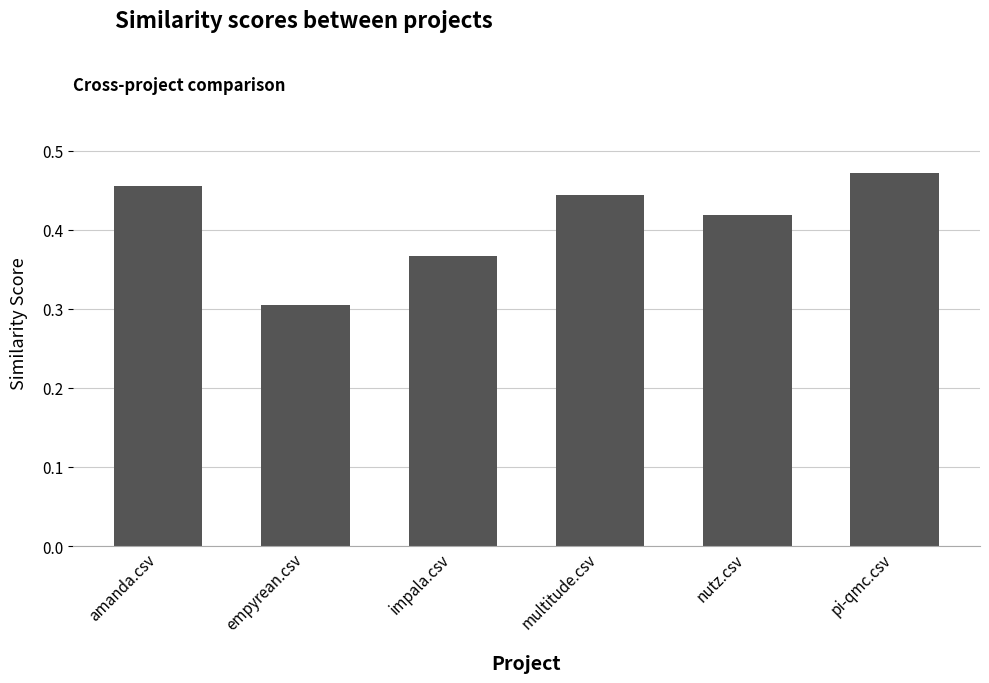

What is the label of the 4th bar from the left?

multitude.csv